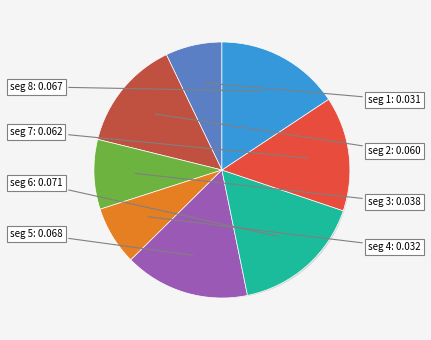

The signal segment 7 slice represents 23% of the pie. True or false?

False